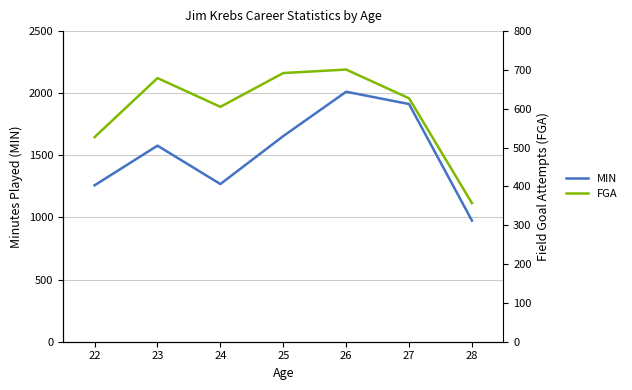

What is the average value of the MIN series?

1523